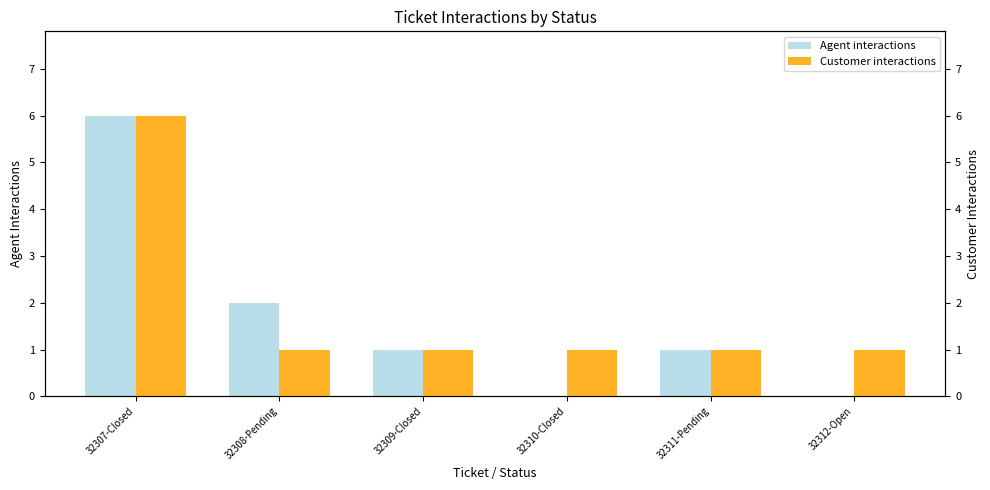

Reading left to right, extract all data points from this chart.

Agent interactions: 6	2	1	0	1	0
Customer interactions: 6	1	1	1	1	1